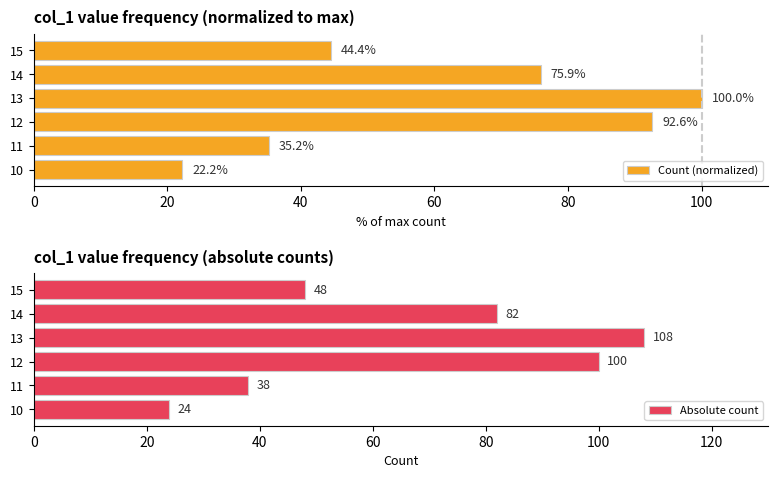

List the labels in order of Count (normalized) value, largest first.

13, 12, 14, 15, 11, 10